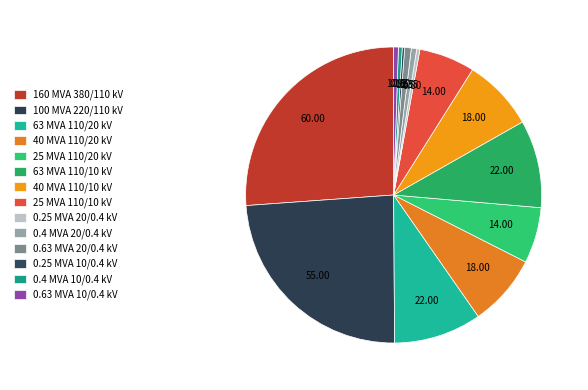

Does 0.4 MVA 20/0.4 kV account for over 50% of the chart?

No